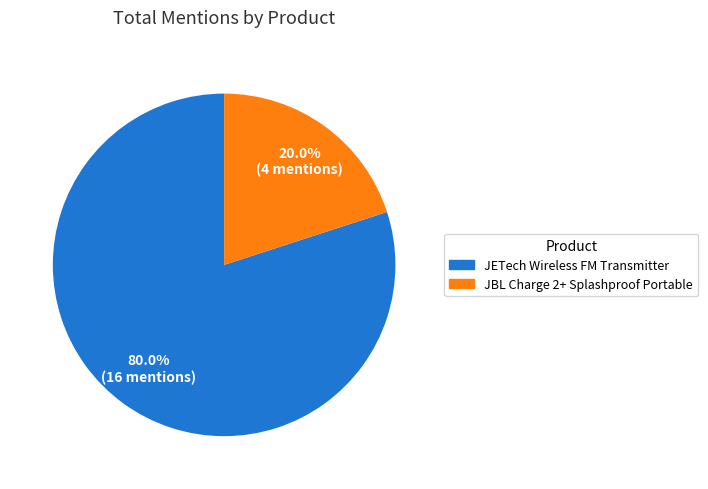

Which has a higher value, JETech Wireless FM Transmitter or JBL Charge 2+ Splashproof Portable?

JETech Wireless FM Transmitter